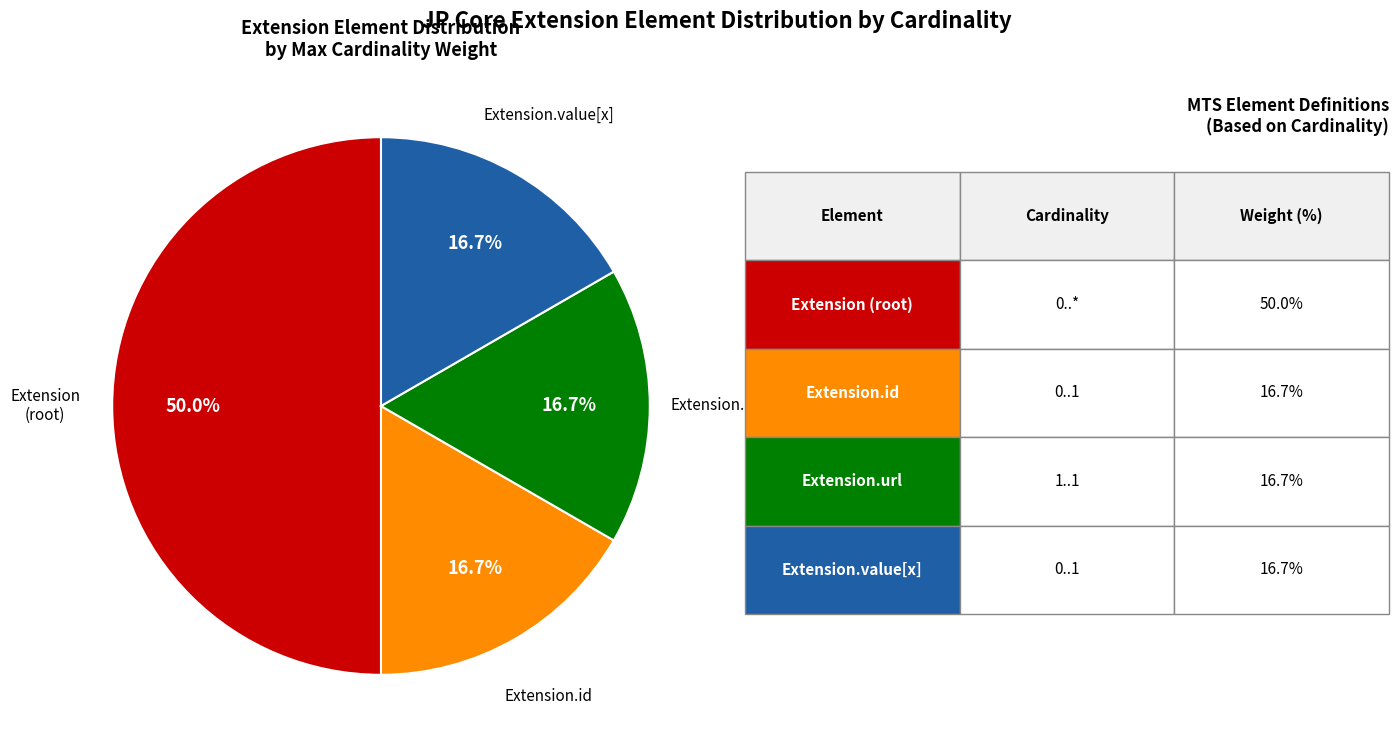

How many slices are in this pie chart?

4